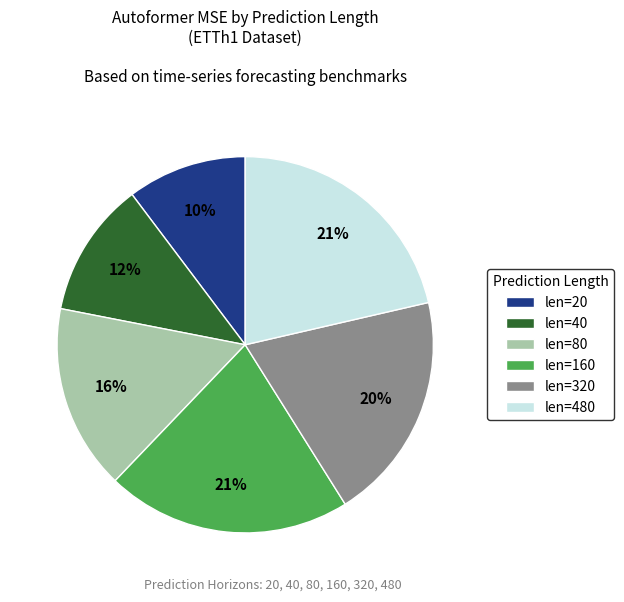

Between len=80 and len=20, which is larger?

len=80